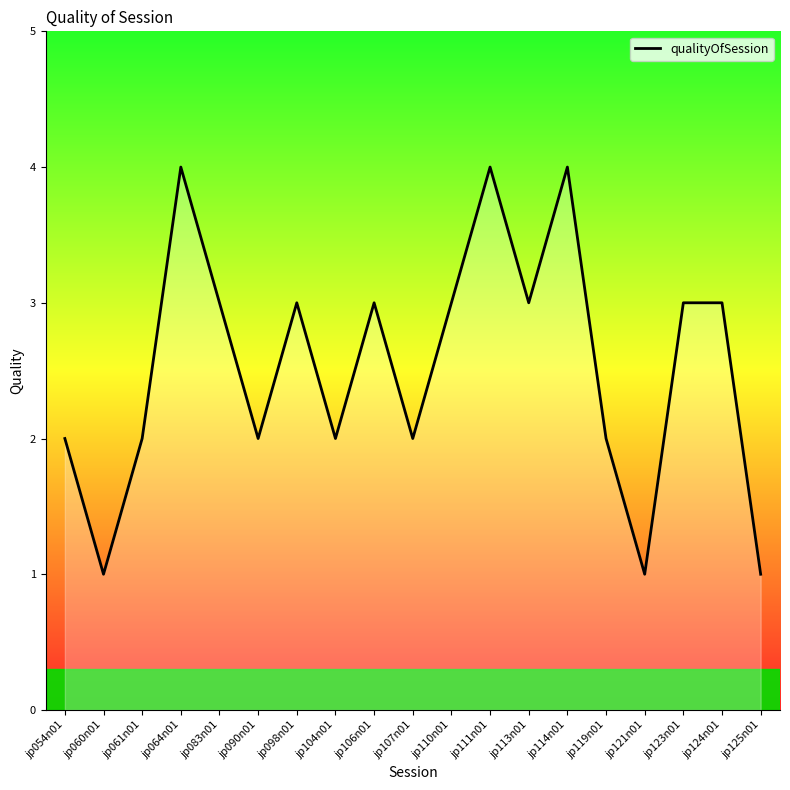

Which has a higher value, jp083n01 or jp054n01?

jp083n01